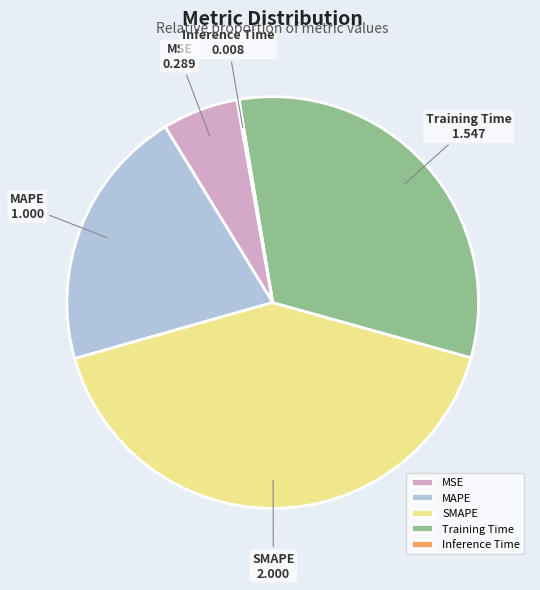

Between Training Time and SMAPE, which is larger?

SMAPE